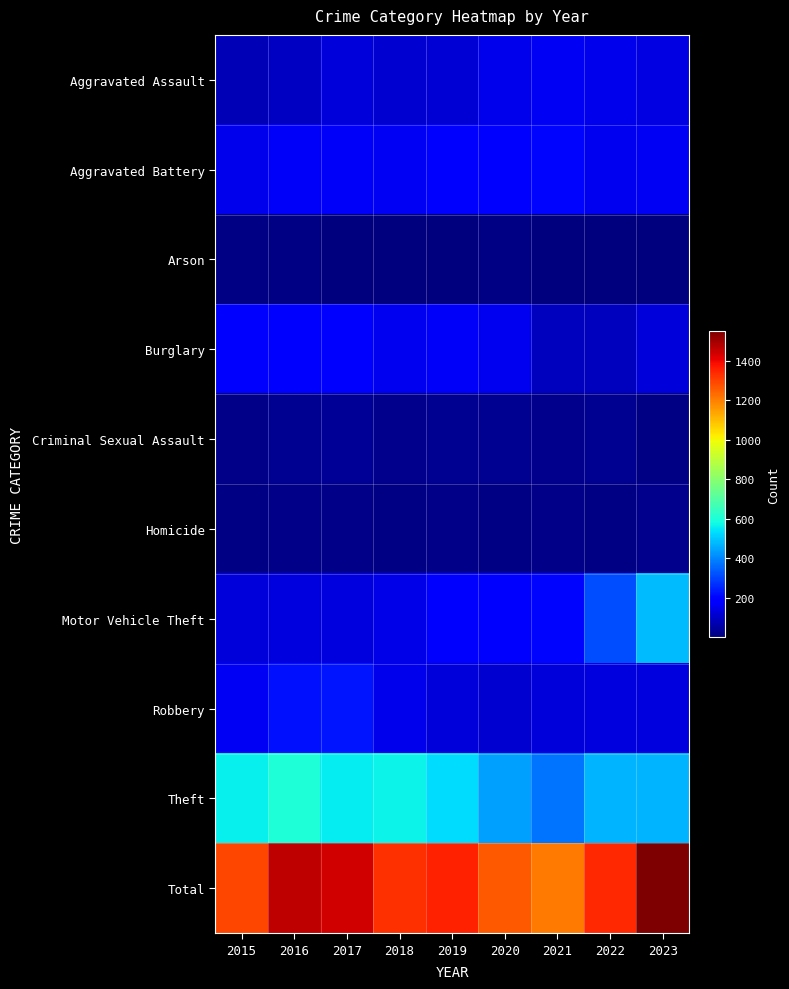

How many data points does each series have?

9